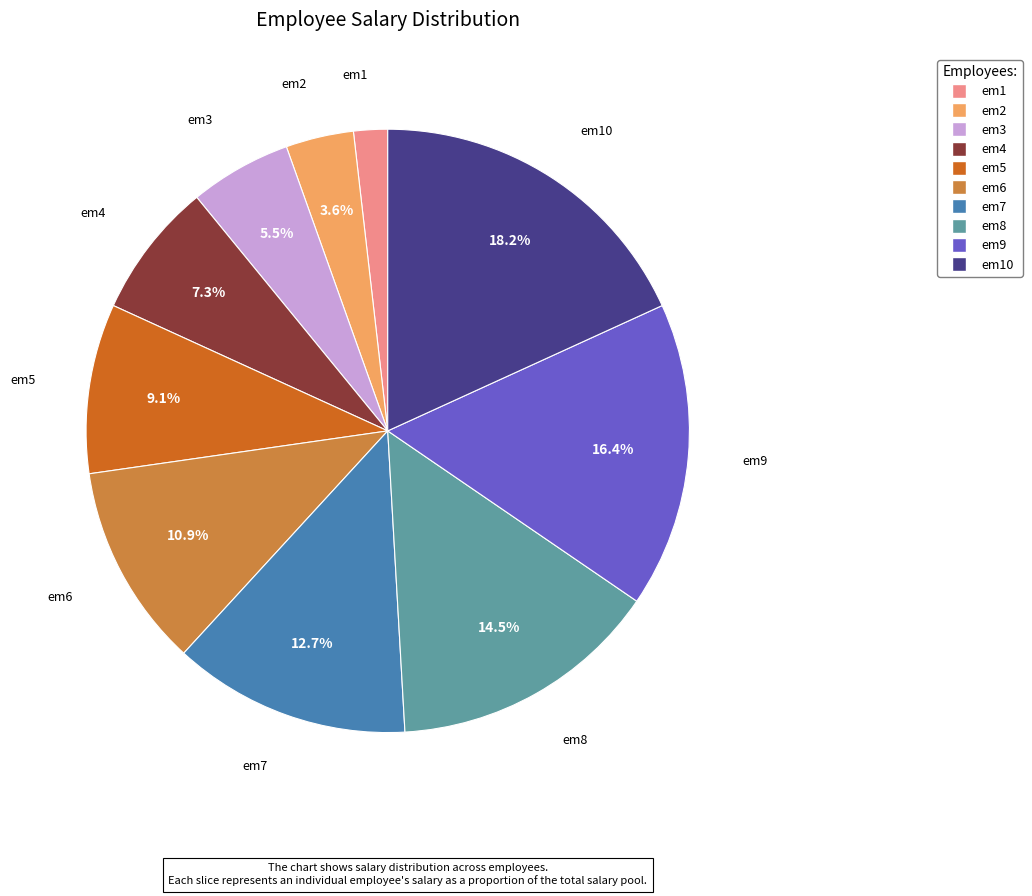

Is there a majority slice in this chart?

No